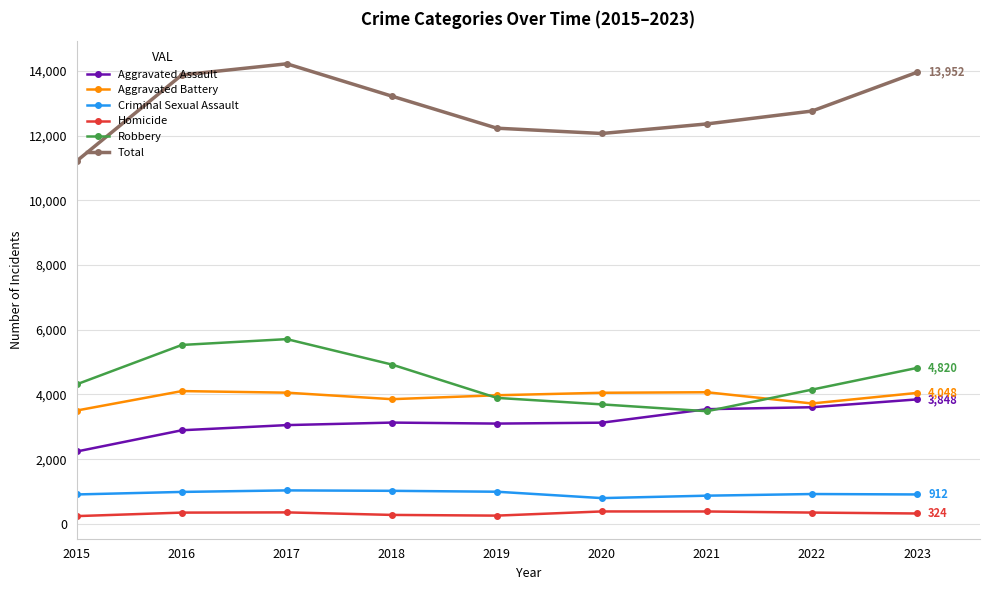

Where is the first local maximum for Total?

2017